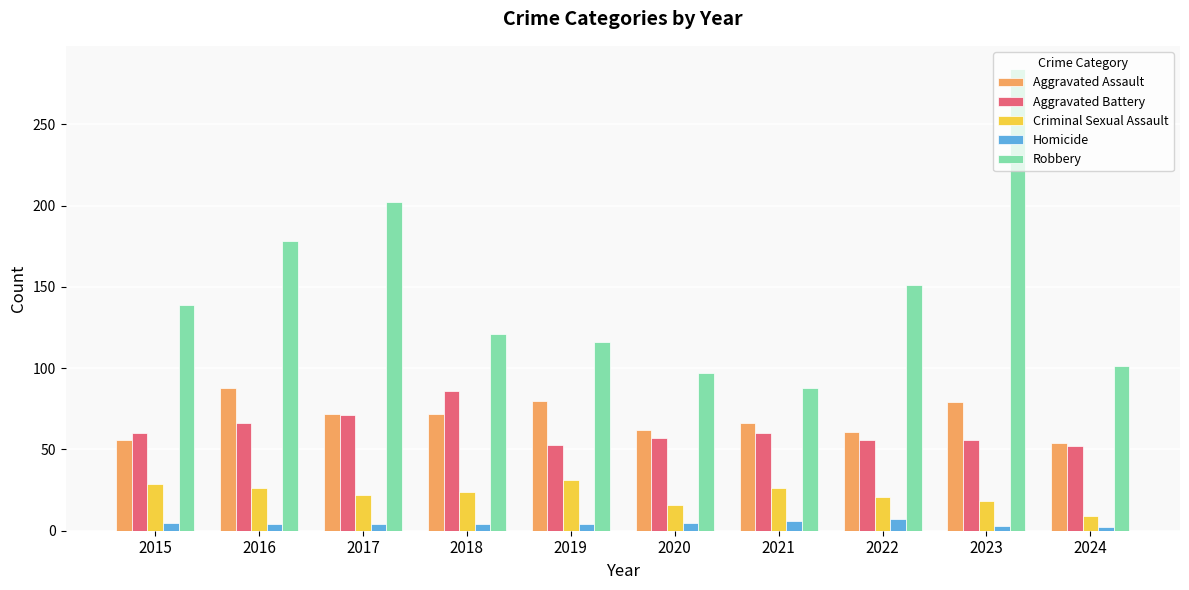

What is the difference between the second highest and second lowest values in the Robbery series?

105